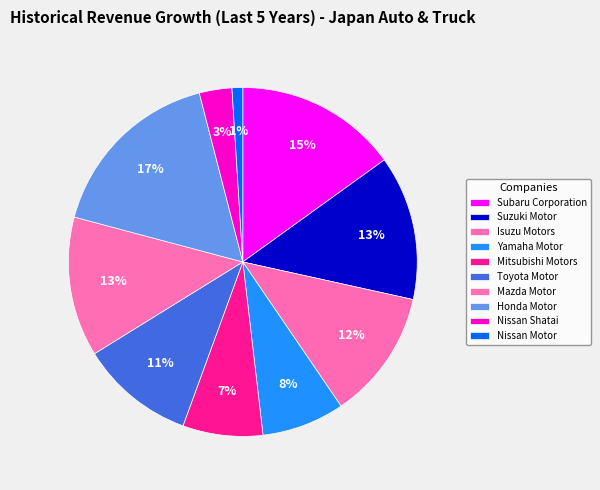

How many segments does this pie chart have?

10